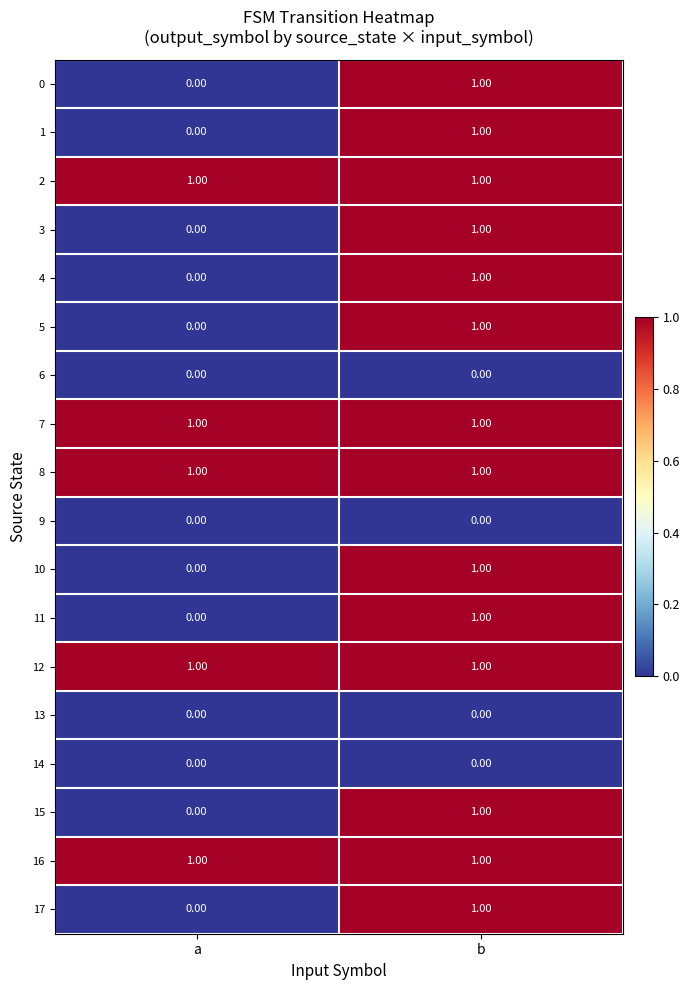

What is the total value across all series at a?

5